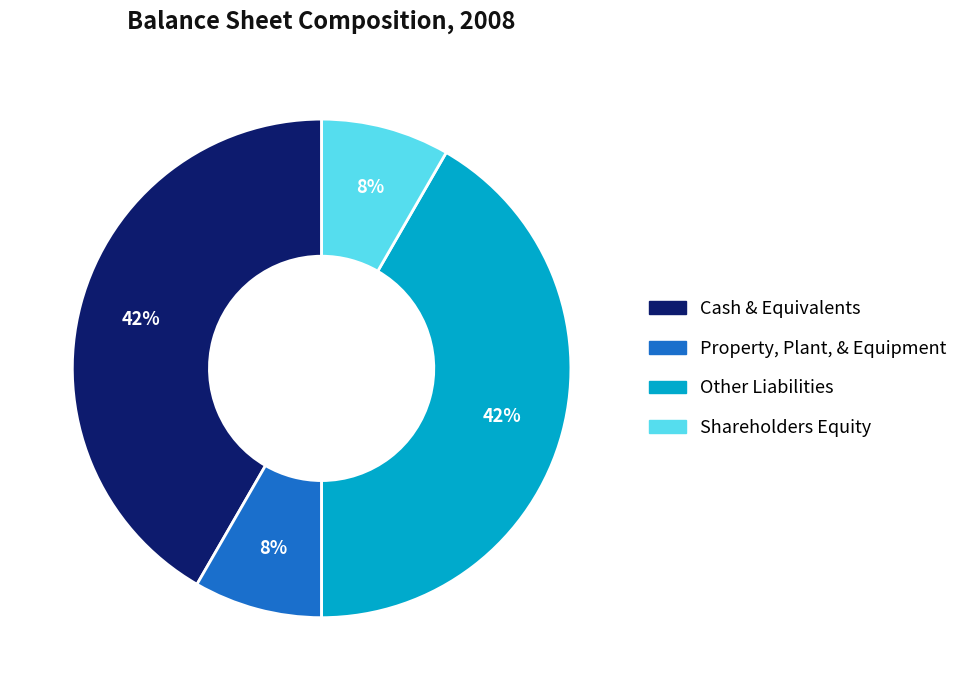

To the nearest percent, what is the combined percentage of Cash & Equivalents and Property, Plant, & Equipment?

50%